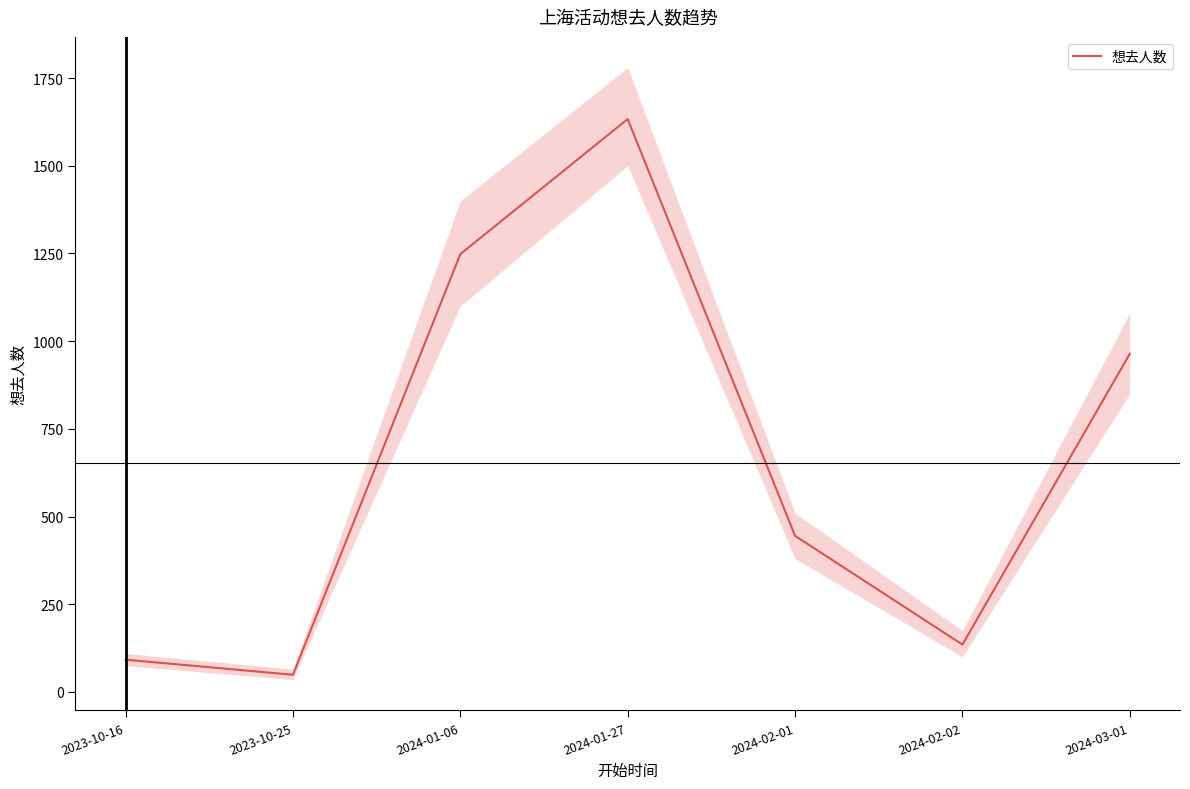

At which label does the data first exceed 445?

2024-01-06